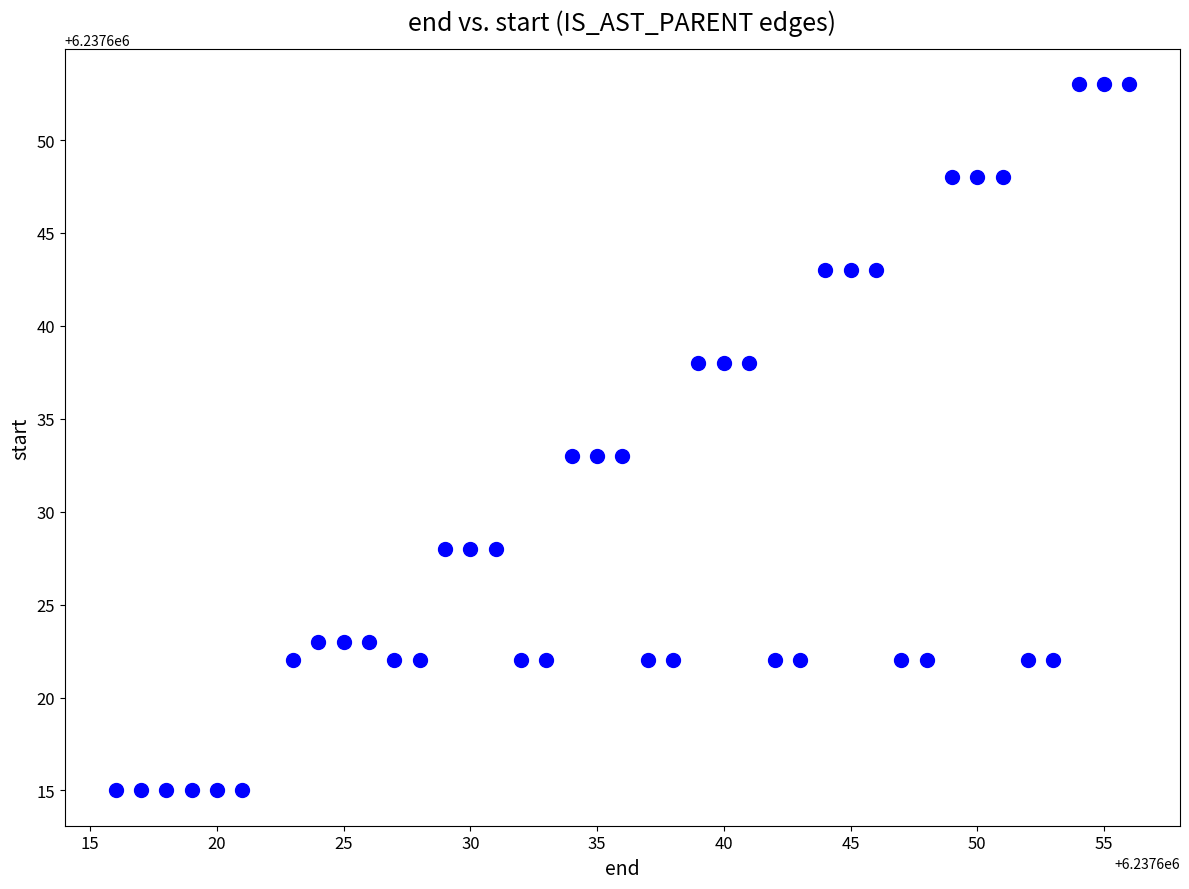

What is the range of Y values (max minus min)?

38